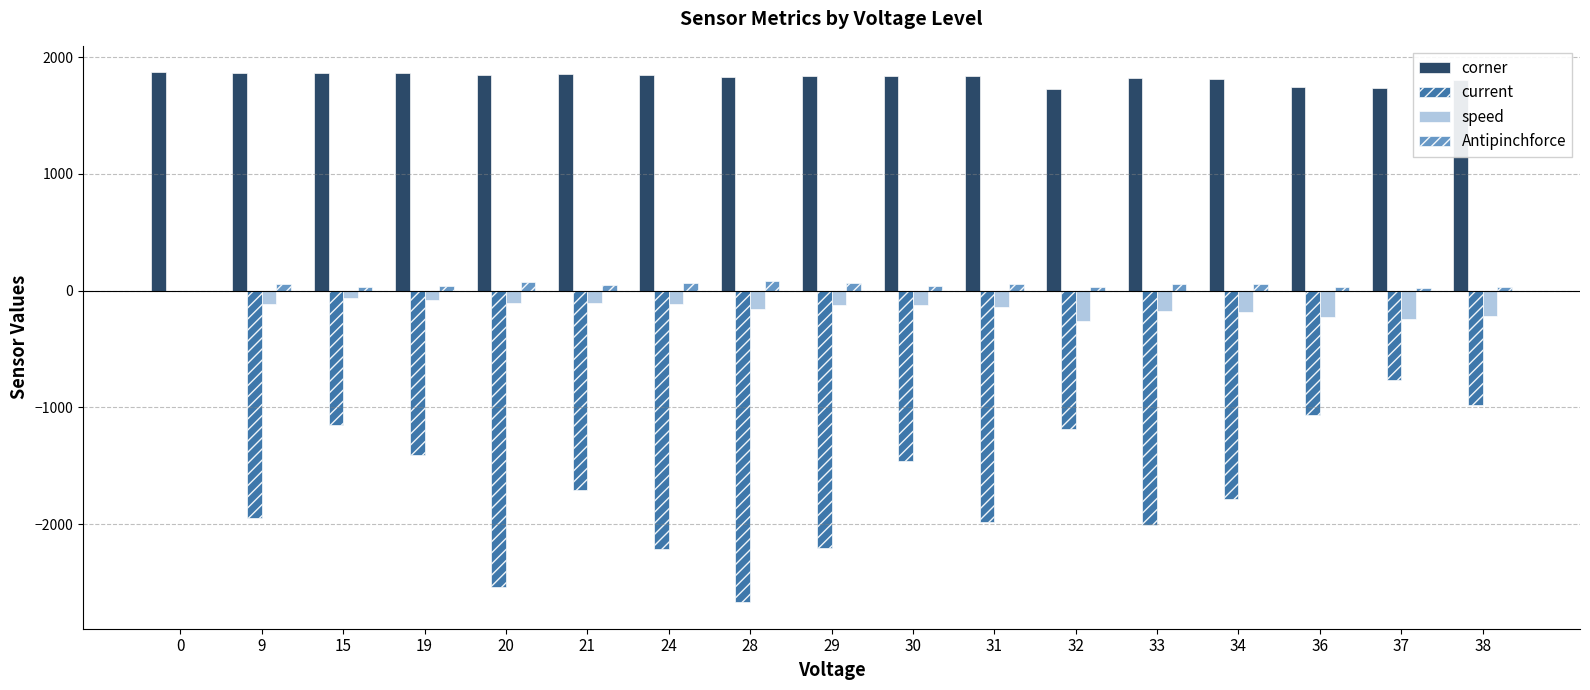

Where is current nearest to the value -1335?

19